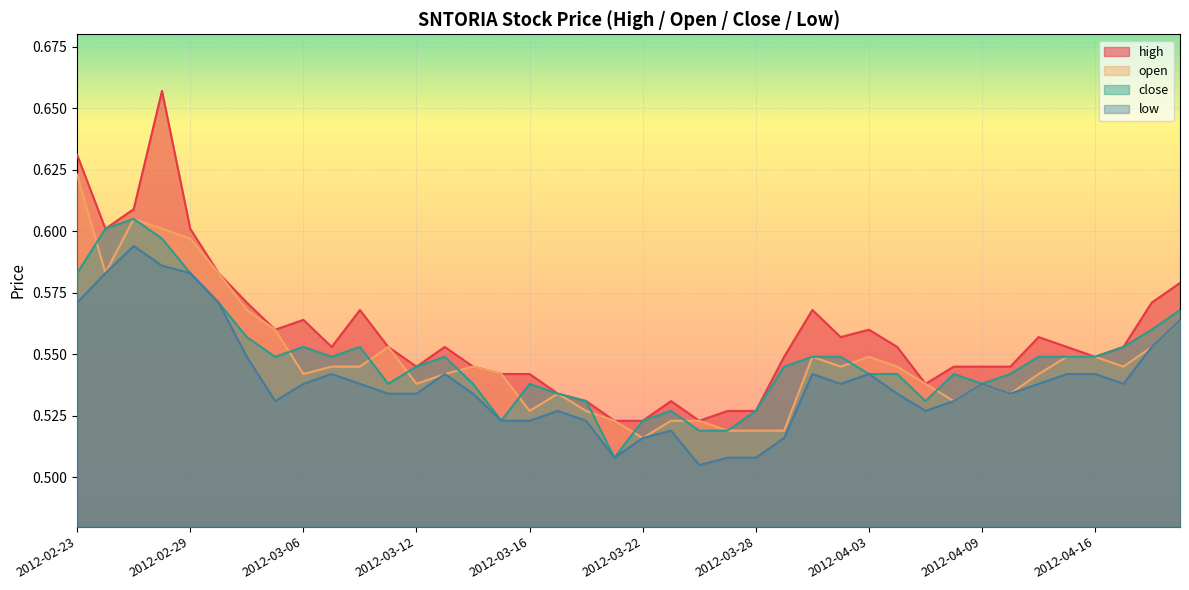

Is it true that high equals 1.0 at 2012-03-14?

False